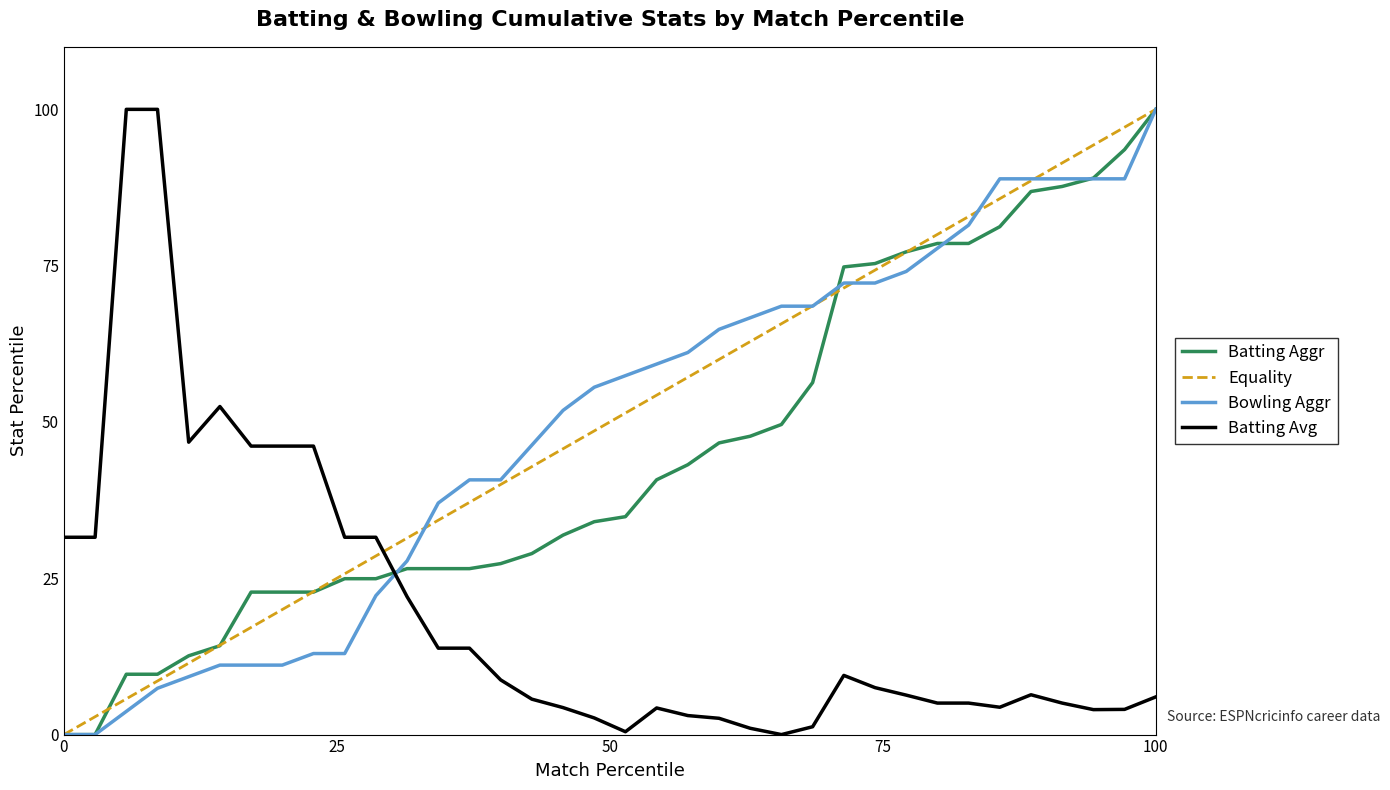

After their last crossing, which series has the higher values: Equality or Batting Avg?

Equality